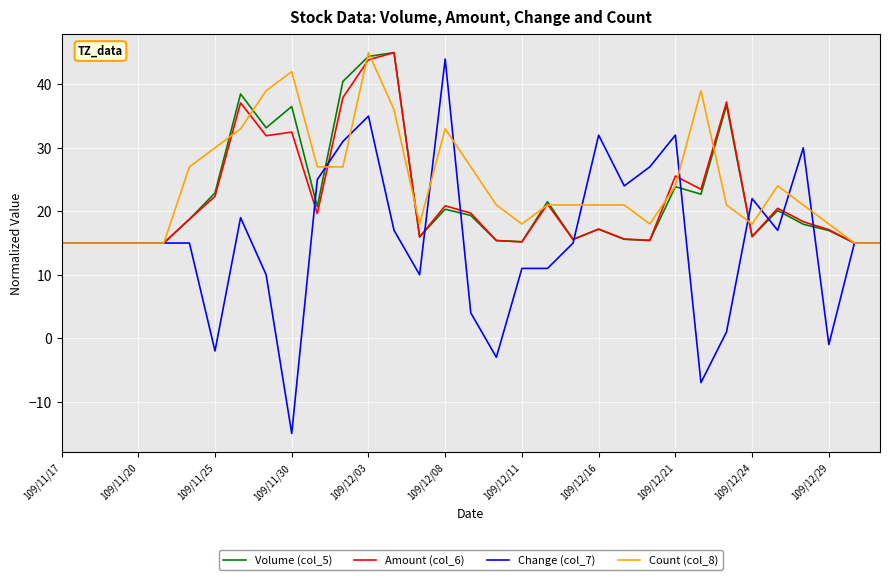

What is the lowest value of the Amount (col_6) series?

15.0